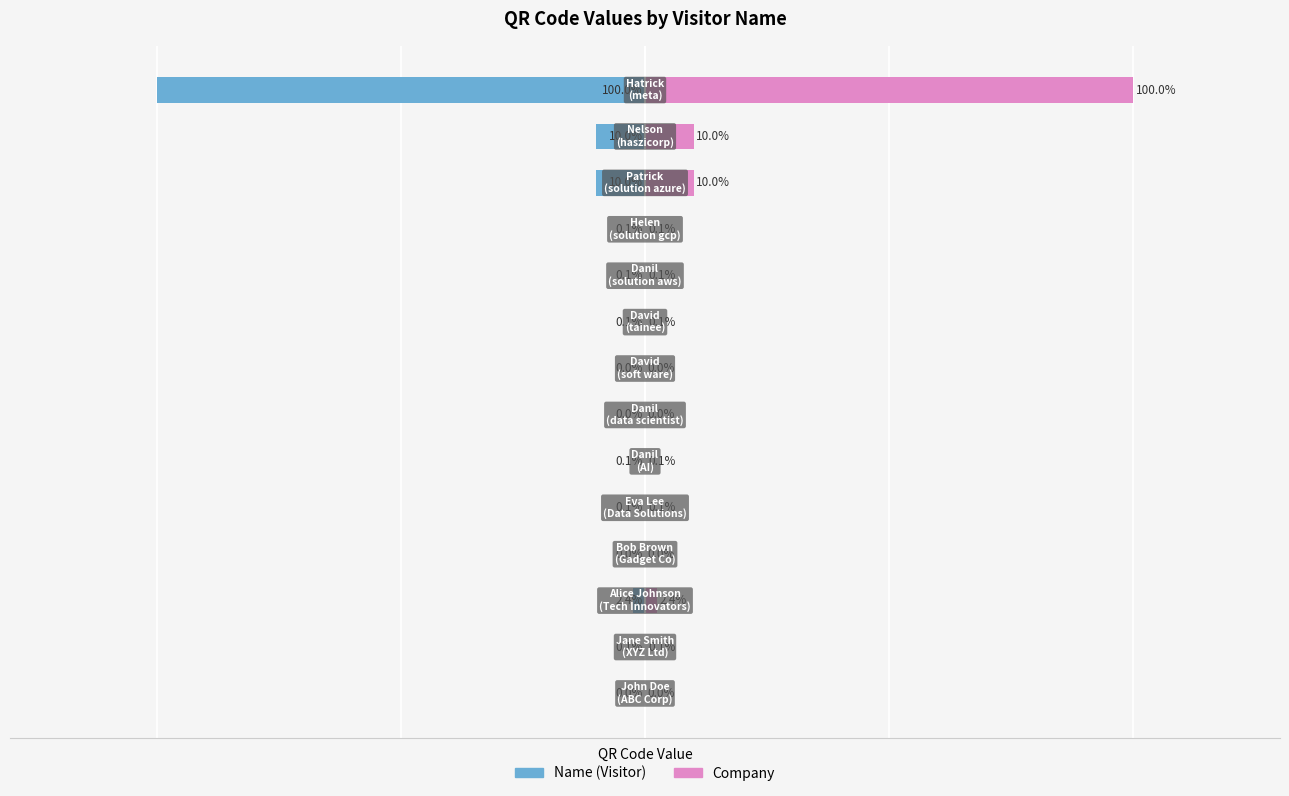

What is the difference between the maximum and minimum values in the Company series?

100.0